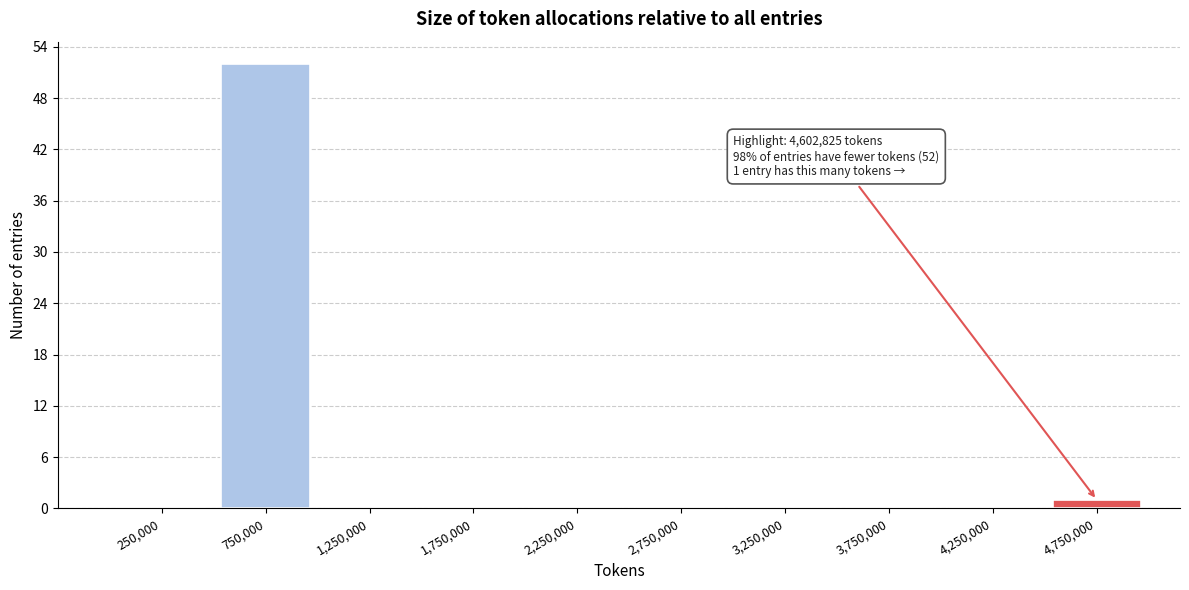

Which range on the x-axis has the tallest bar?

500000 to 1000000